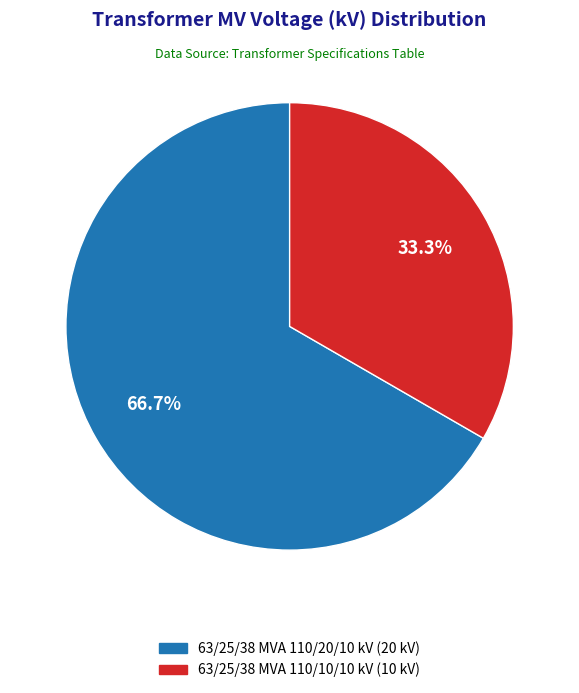

What percentage is the 63/25/38 MVA 110/20/10 kV slice, to the nearest percent?

67%